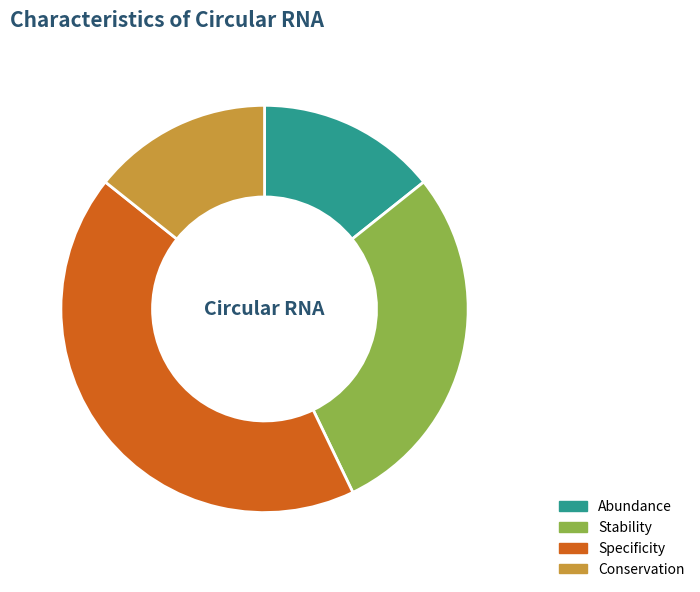

Which category has the biggest portion of the pie?

Specificity